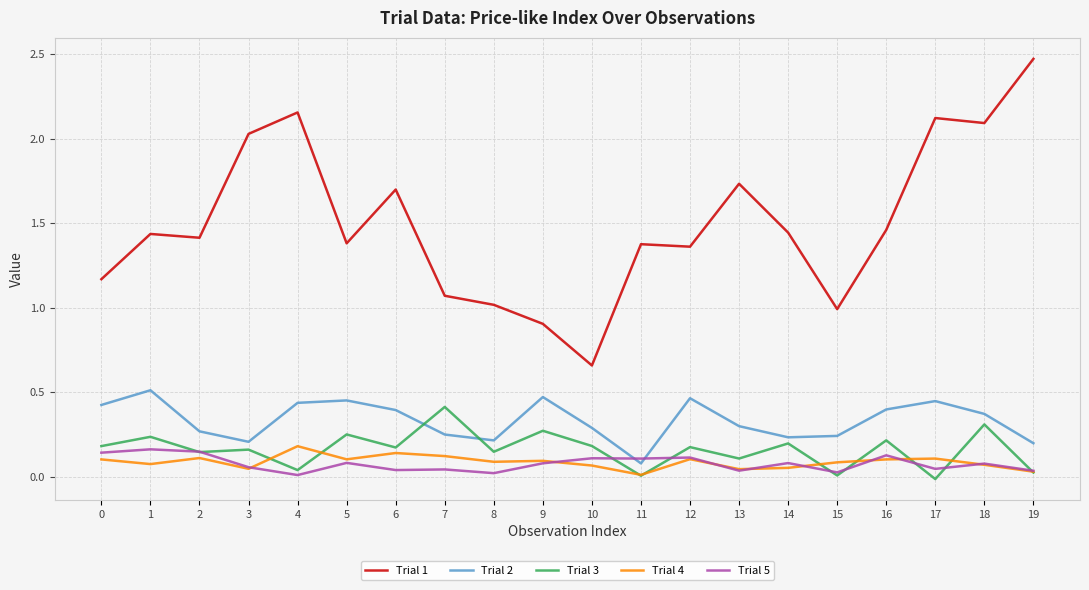

What is the total value across all series at 16?

2.3